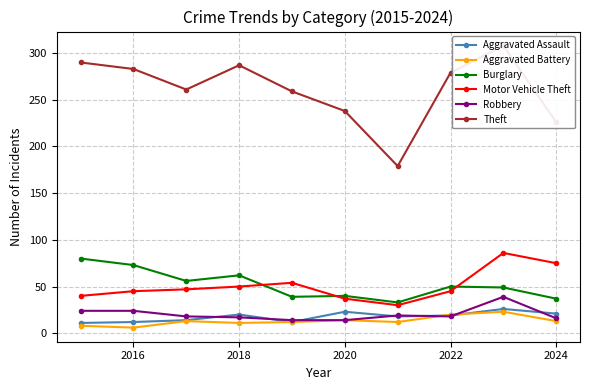

In Aggravated Assault, how many points are lower than both neighbors (excluding endpoints)?

2